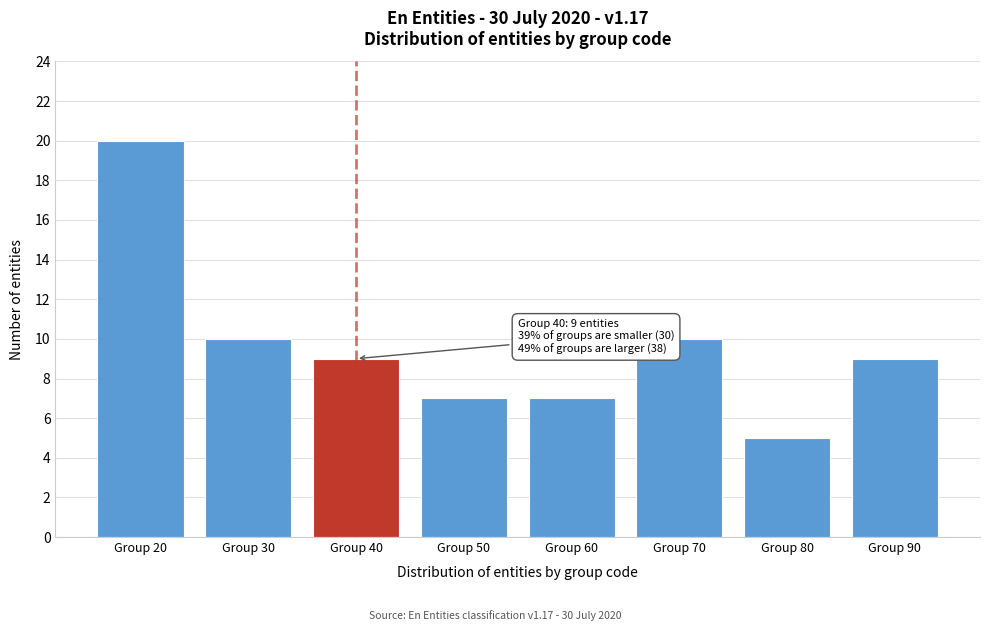

Reading left to right, list all the values displayed in this chart.

Group 20=20	Group 30=10	Group 40=9	Group 50=7	Group 60=7	Group 70=10	Group 80=5	Group 90=9